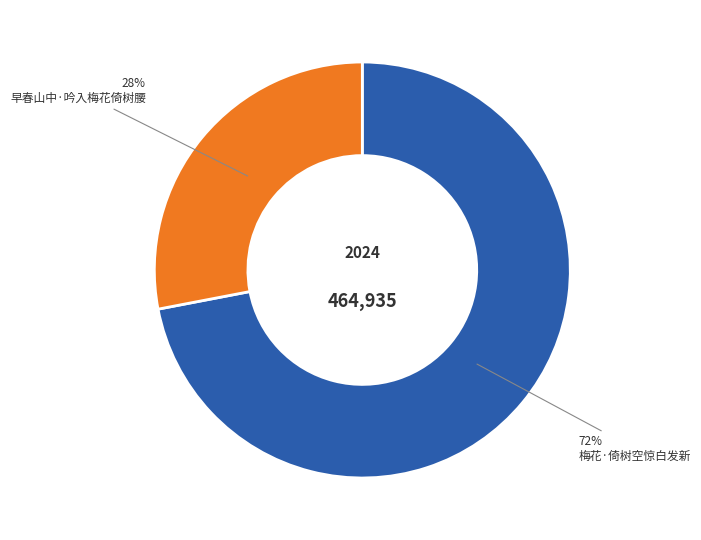

Combined, do 早春山中·吟入梅花倚树腰 and 梅花·倚树空惊白发新 account for over 50%?

Yes